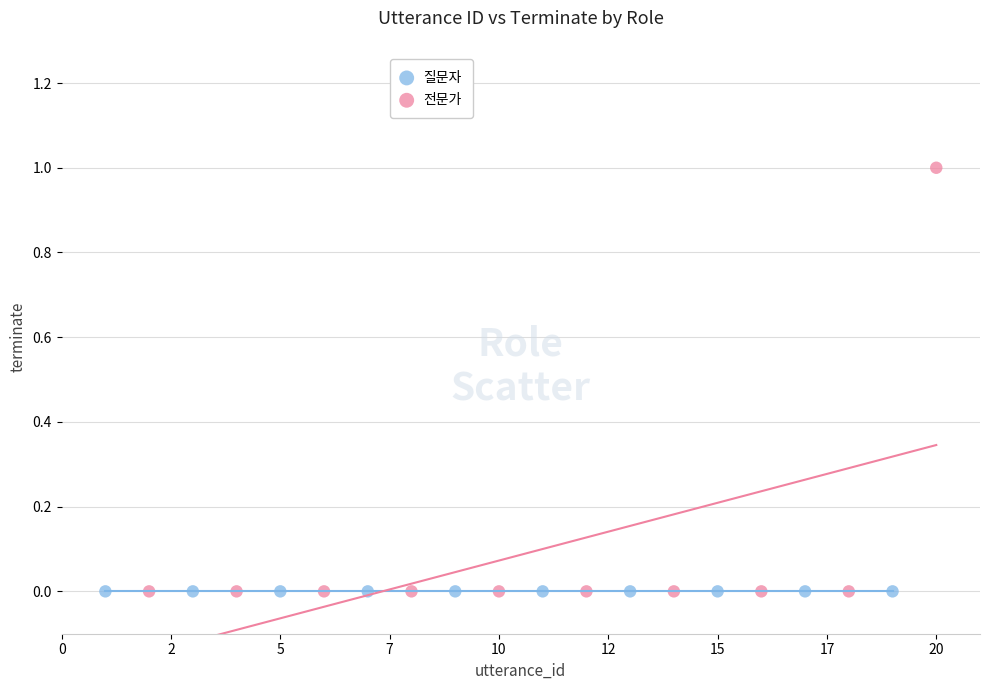

Which series contains the highest Y value?

전문가